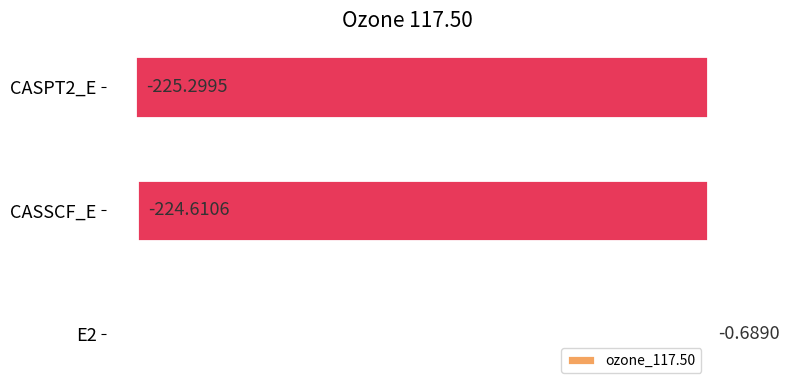

Between CASPT2_E and CASSCF_E, which is larger?

CASSCF_E